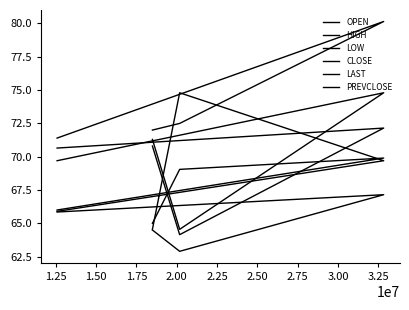

What is the difference between the maximum and minimum values in the CLOSE series?

10.2